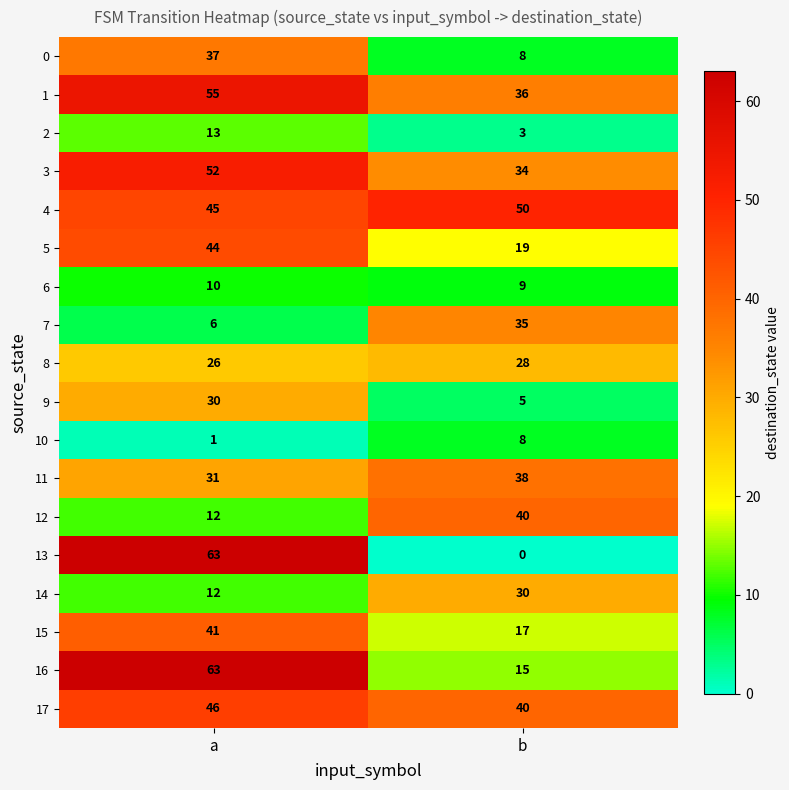

Is it true that 11 equals 58 at b?

False